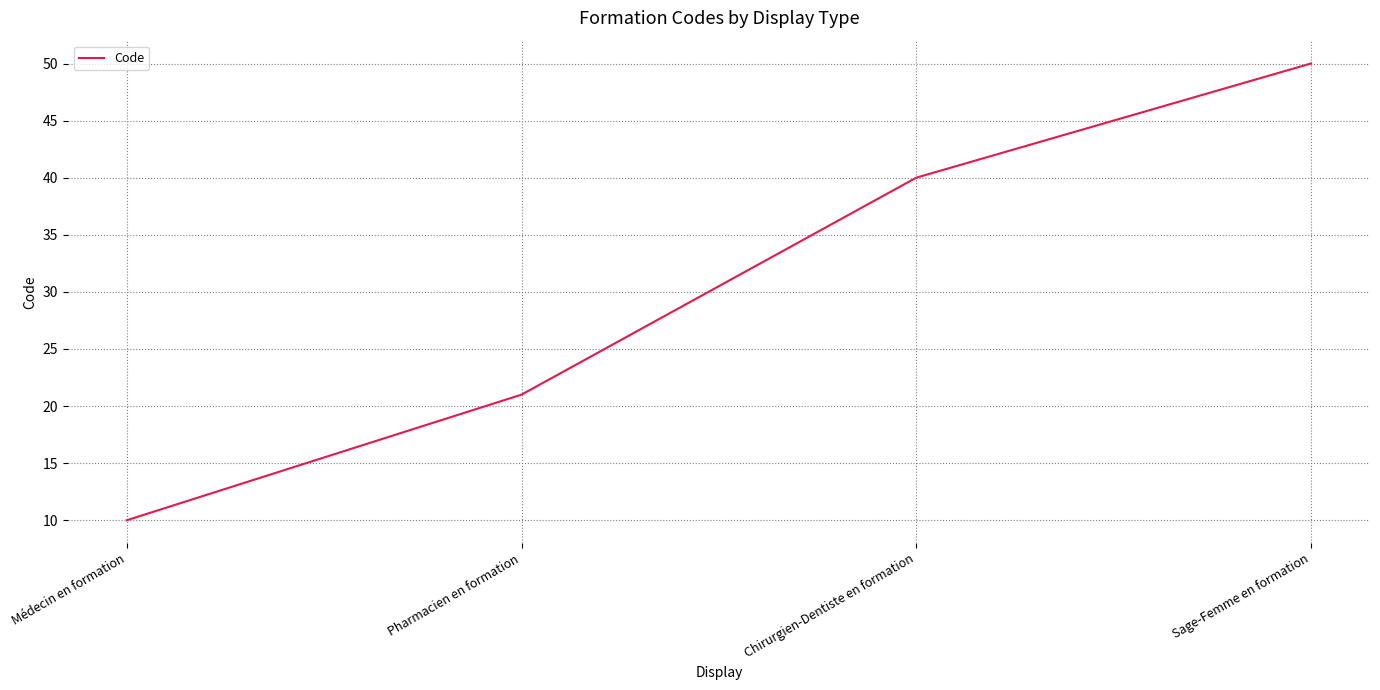

Which has a higher value, Pharmacien en formation or Médecin en formation?

Pharmacien en formation